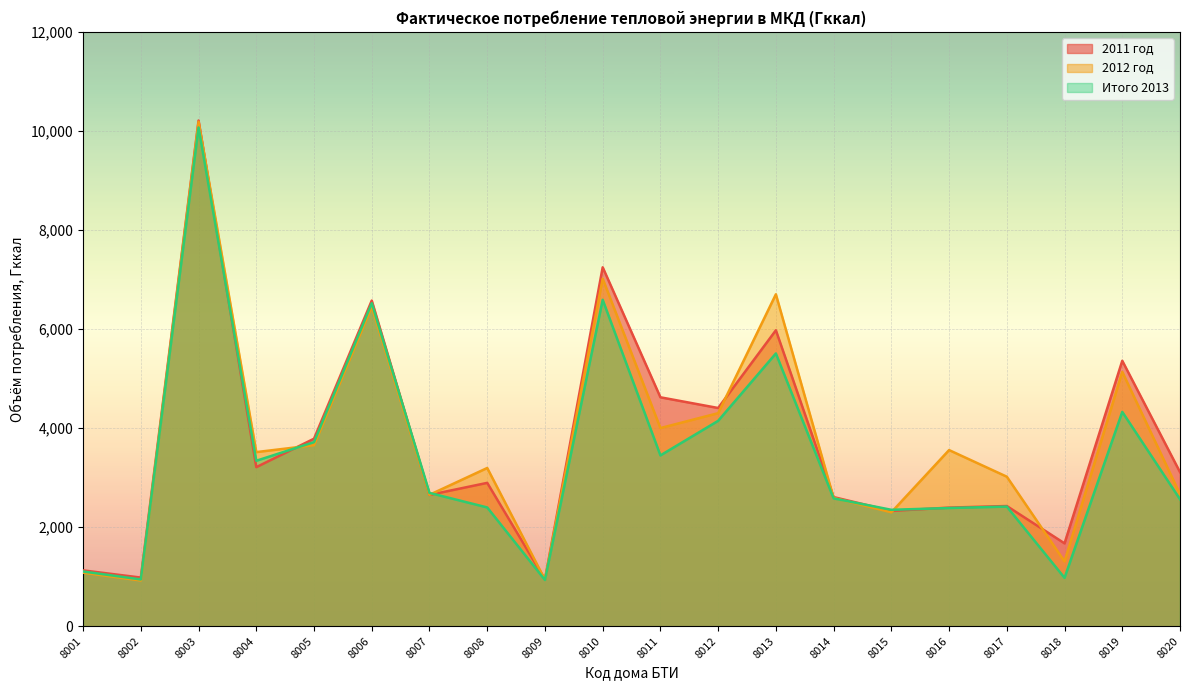

How many values in the 2011 год series are below 3111?

10